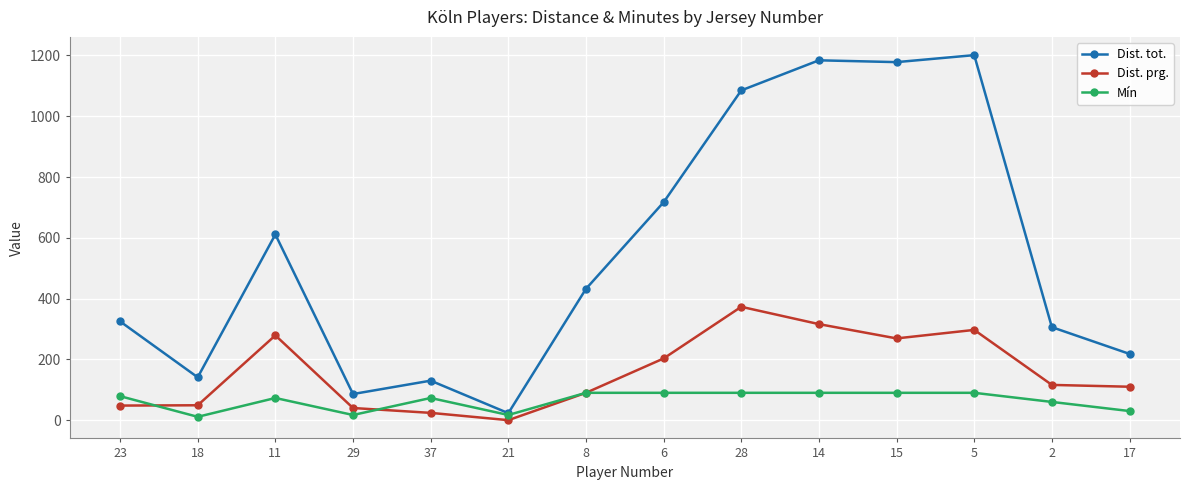

Count the number of data series in this chart.

3